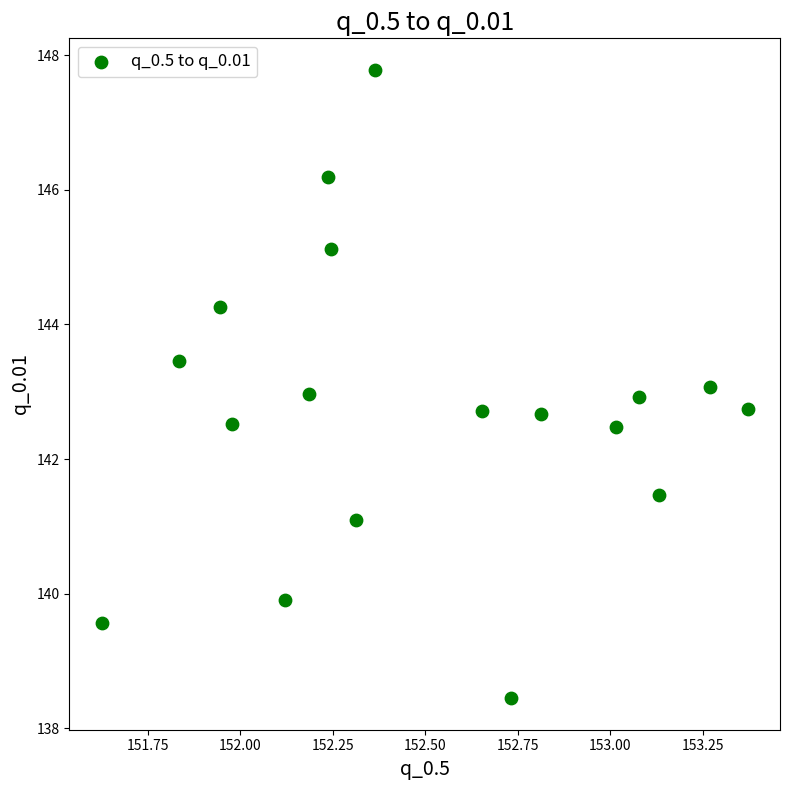

What is the range of X values (max minus min)?

1.7